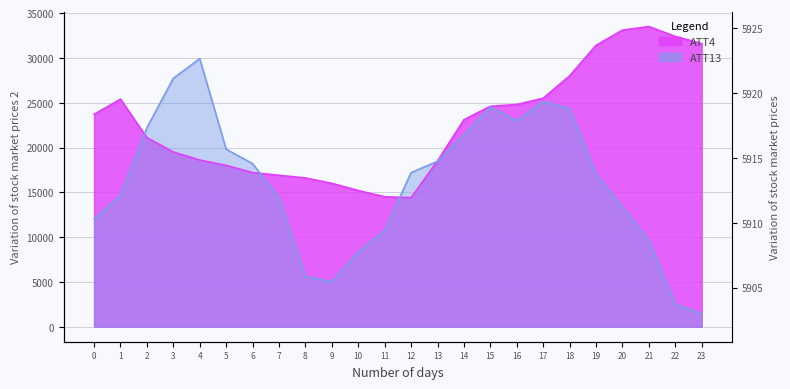

Reading left to right, what are all the values shown in this chart?

ATT4: 0=23700.0	1=25400.0	2=21100.0	3=19500.0	4=18600.0	5=18000.0	6=17200.0	7=16900.0	8=16600.0	9=16000.0	10=15200.0	11=14500.0	12=14400.0	13=18500.0	14=23100.0	15=24600.0	16=24800.0	17=25500.0	18=28000.0	19=31400.0	20=33100.0	21=33500.0	22=32400.0	23=31600.0
ATT13: 0=12058.3	1=14652.2	2=22210.4	3=27718.1	4=29915.0	5=19814.1	6=18199.1	7=14414.2	8=5617.4	9=5015.7	10=8351.5	11=10753.2	12=17196.8	13=18459.6	14=21411.0	15=24500.8	16=22990.9	17=25131.3	18=24335.5	19=17020.7	20=13374.1	21=9625.1	22=2516.0	23=1440.0